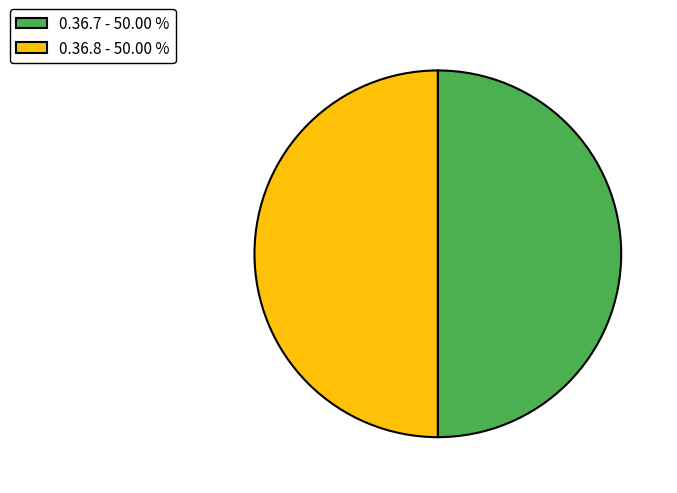

Do 0.36.8 - 50.00 % and 0.36.7 - 50.00 % together represent more than half of the pie?

Yes